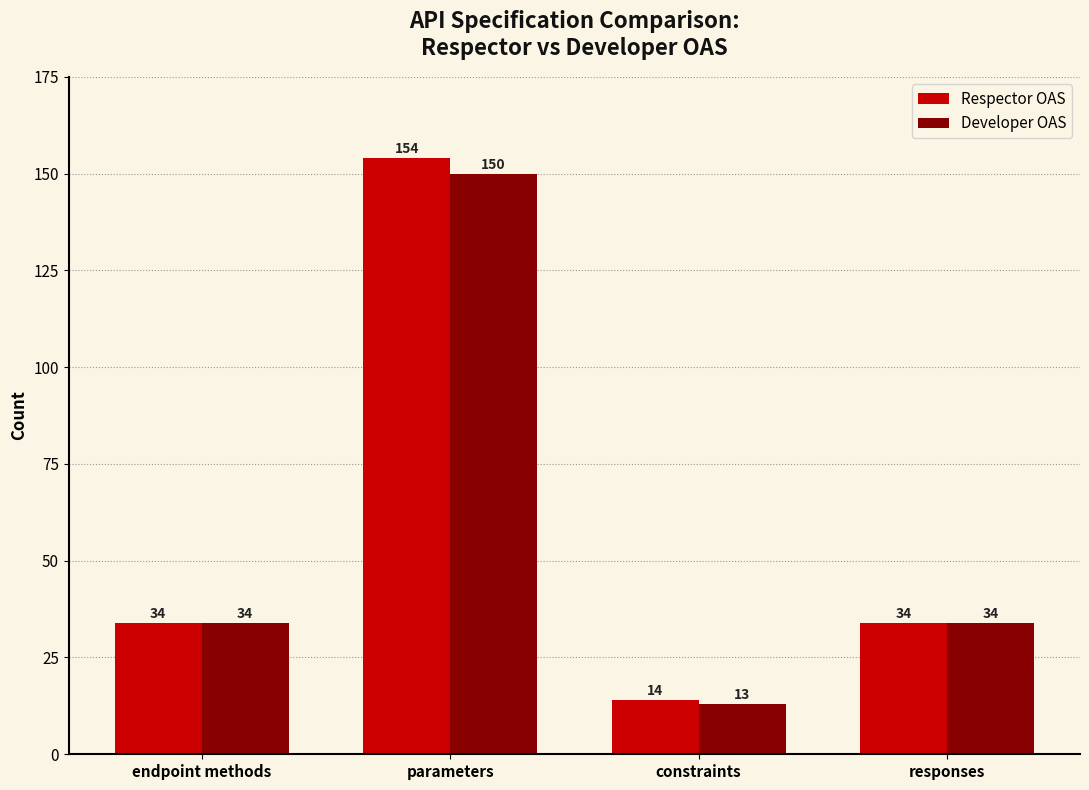

Reading left to right, list all the values displayed in this chart.

Respector OAS: endpoint methods=34	parameters=154	constraints=14	responses=34
Developer OAS: endpoint methods=34	parameters=150	constraints=13	responses=34